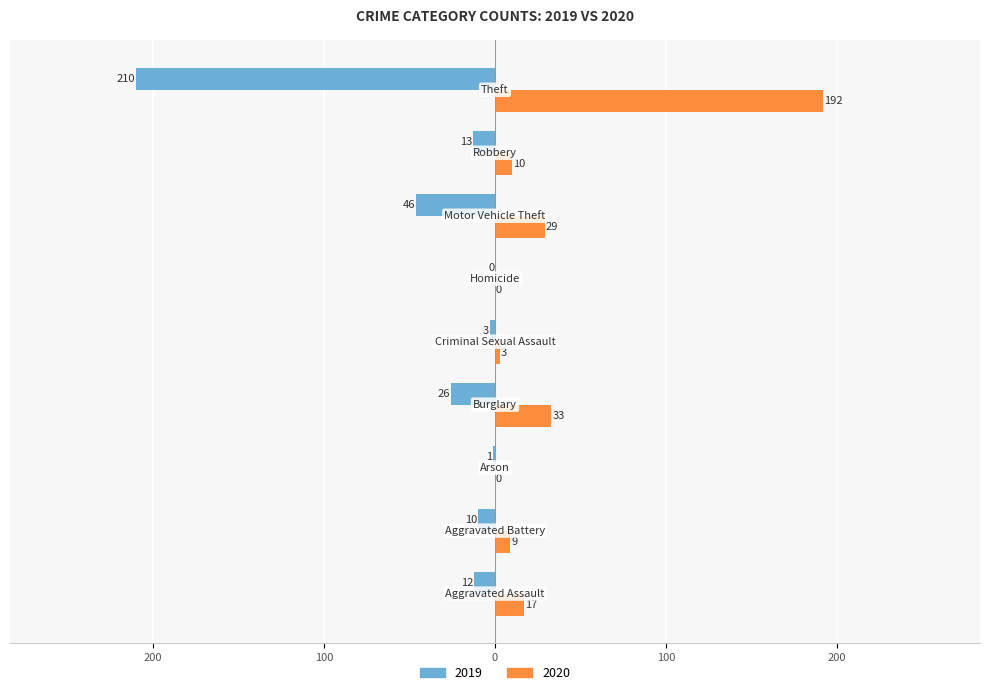

Which label corresponds to the smallest value in the chart?

Theft